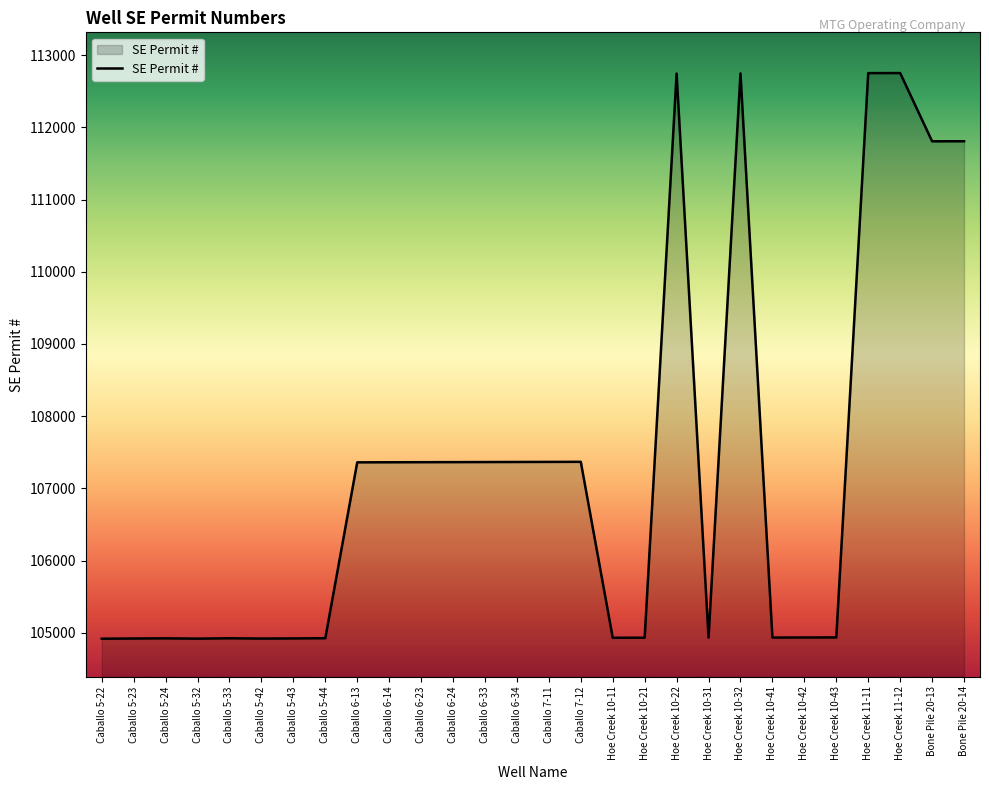

True or false: the data shows 36437 at Hoe Creek 10-31.

False